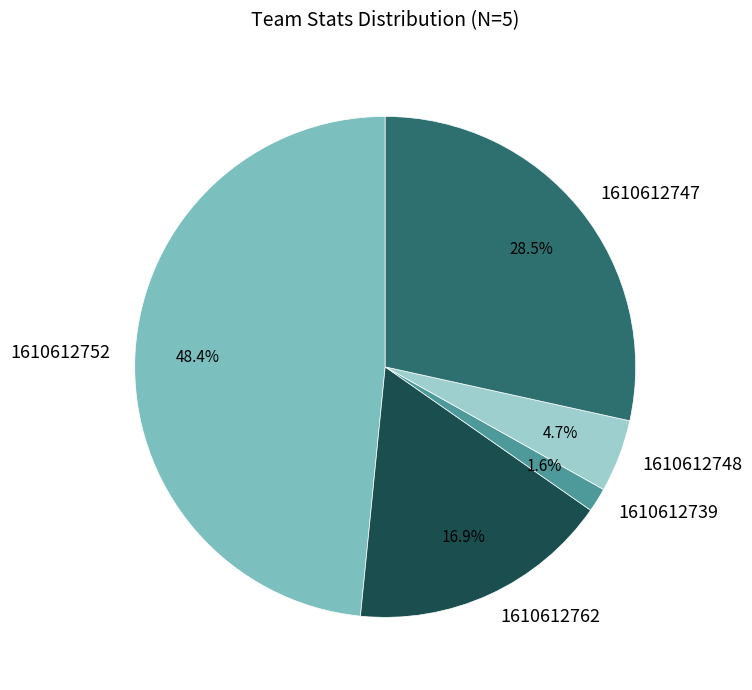

What is the ratio of the value at 1610612739 to the value at 1610612762?

0.1